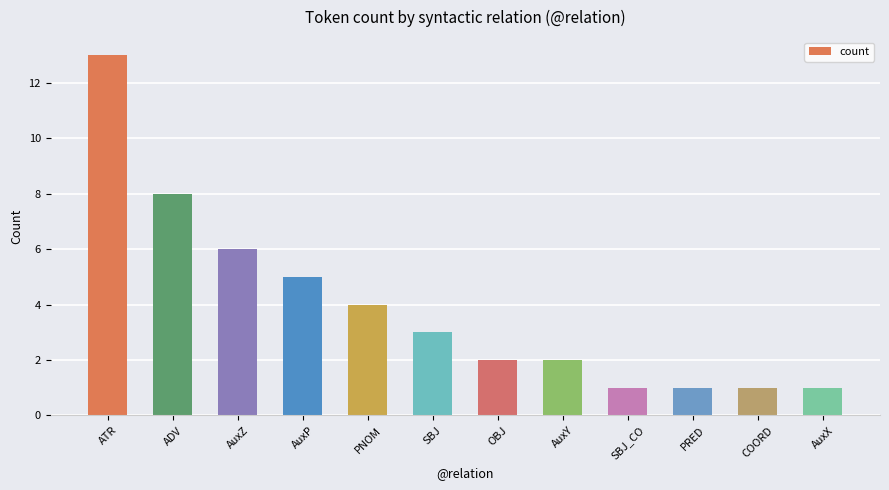

At which category does the chart reach its peak across all series?

ATR